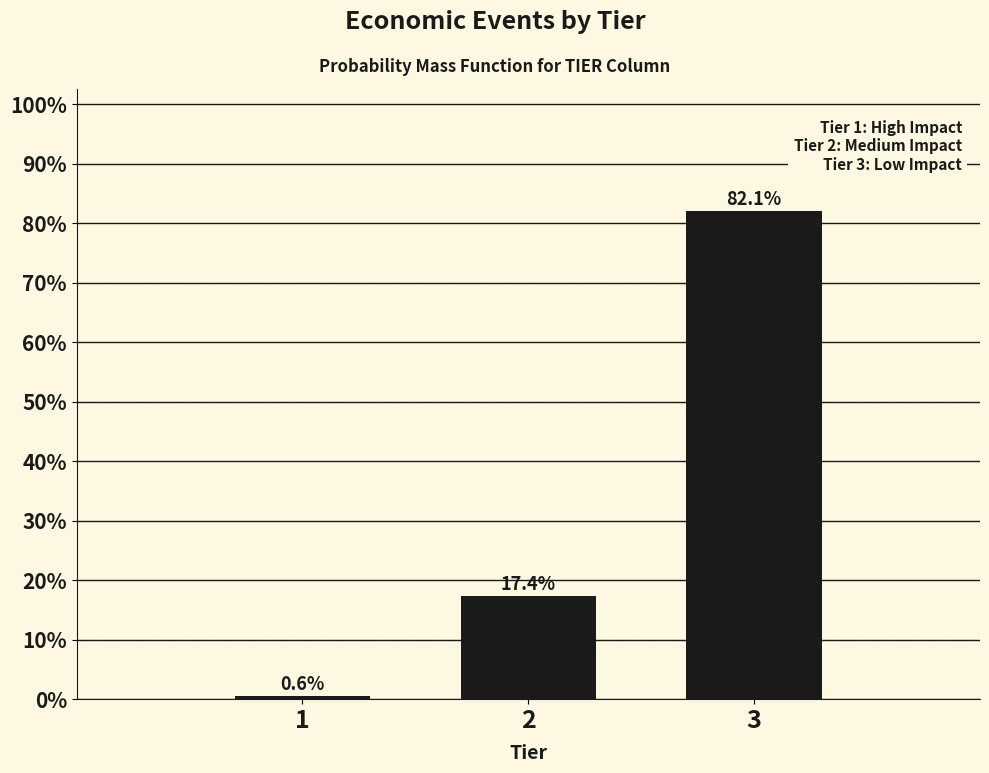

Reading left to right, transcribe all the data shown in this chart.

0.6	17.4	82.1